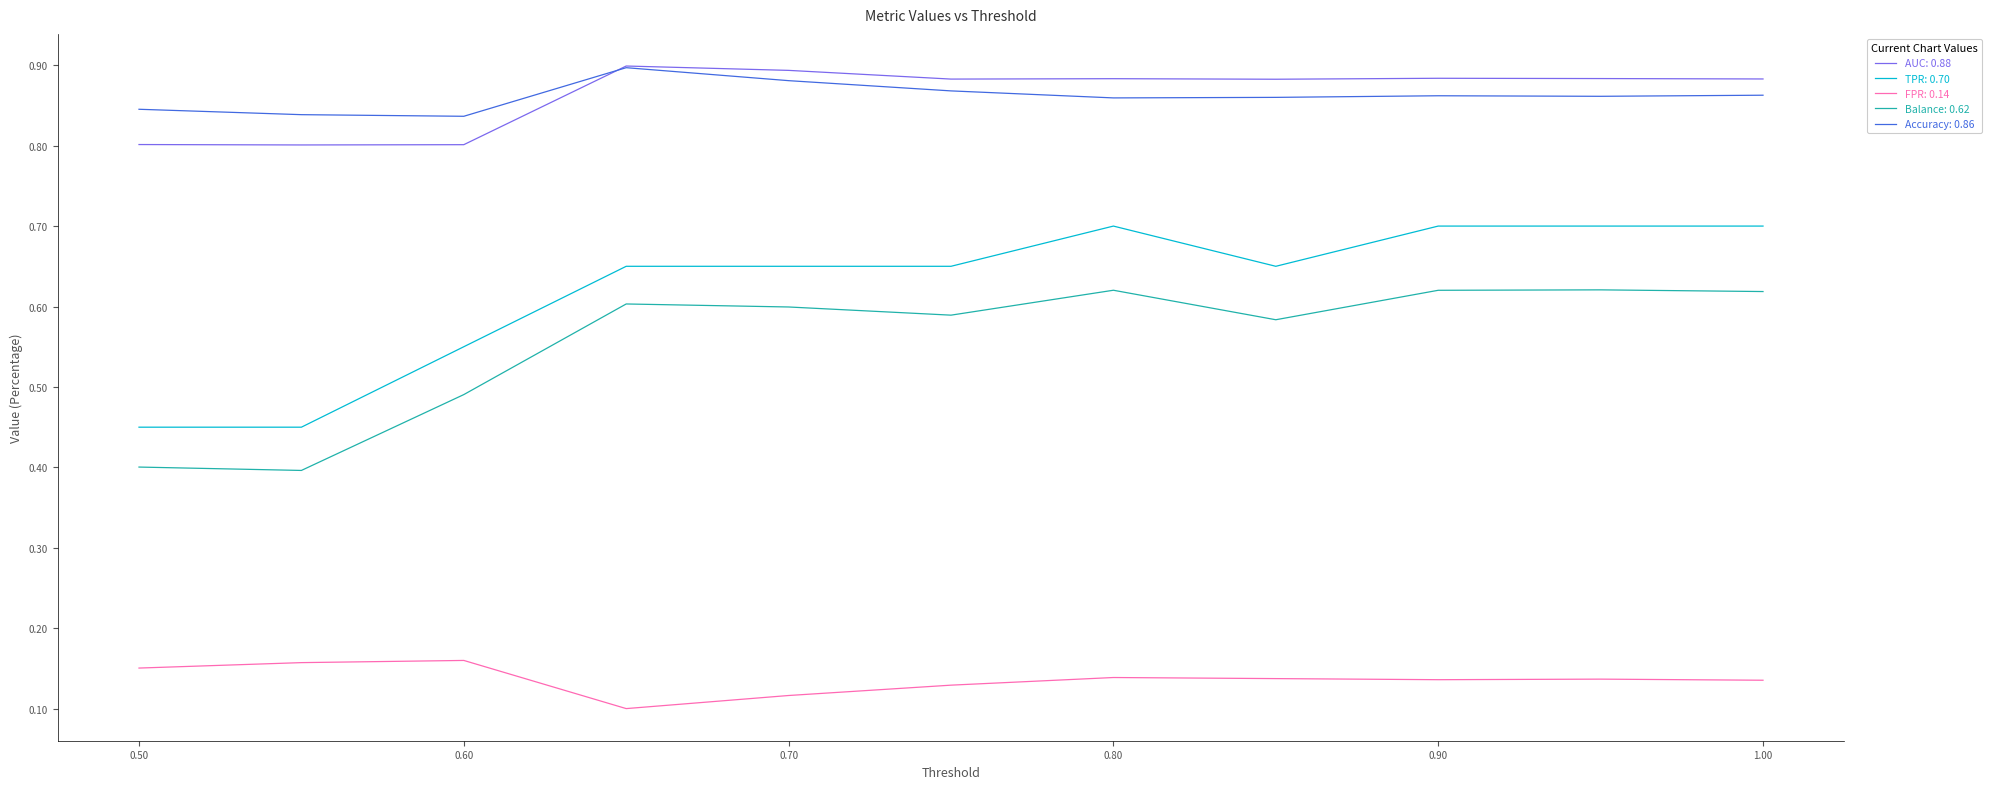

Reading right to left, list all the values displayed in this chart.

AUC: 0.9	0.9	0.9	0.9	0.9	0.9	0.9	0.9	0.8	0.8	0.8
TPR: 0.7	0.7	0.7	0.7	0.7	0.7	0.7	0.7	0.6	0.5	0.5
FPR: 0.1	0.1	0.1	0.1	0.1	0.1	0.1	0.1	0.2	0.2	0.2
Balance: 0.6	0.6	0.6	0.6	0.6	0.6	0.6	0.6	0.5	0.4	0.4
Accuracy: 0.9	0.9	0.9	0.9	0.9	0.9	0.9	0.9	0.8	0.8	0.8